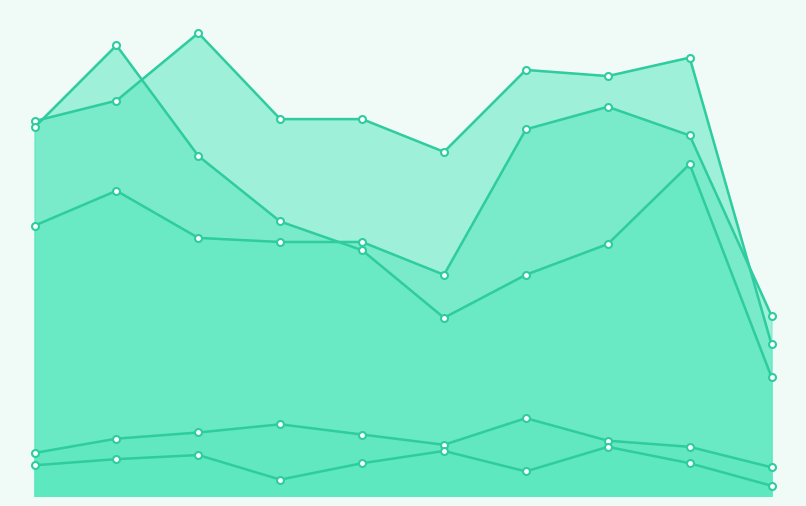

How many values in the Aggravated Assault series are below 132?

5